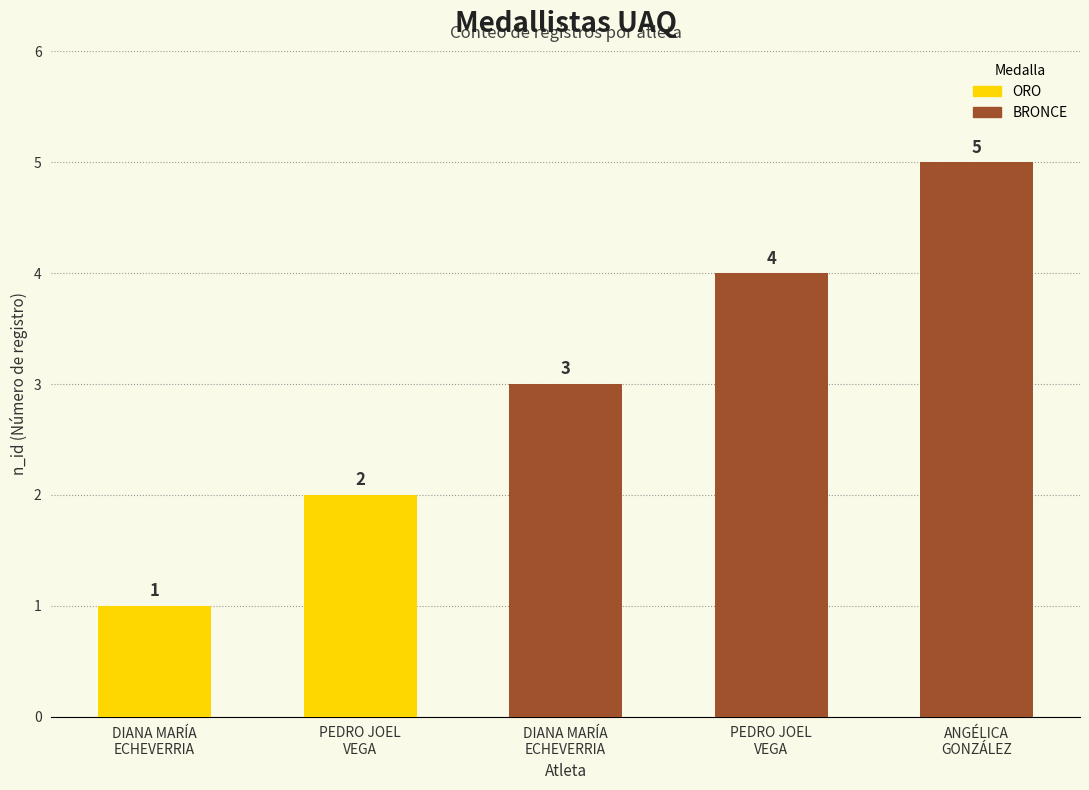

How many bars are there in total?

5